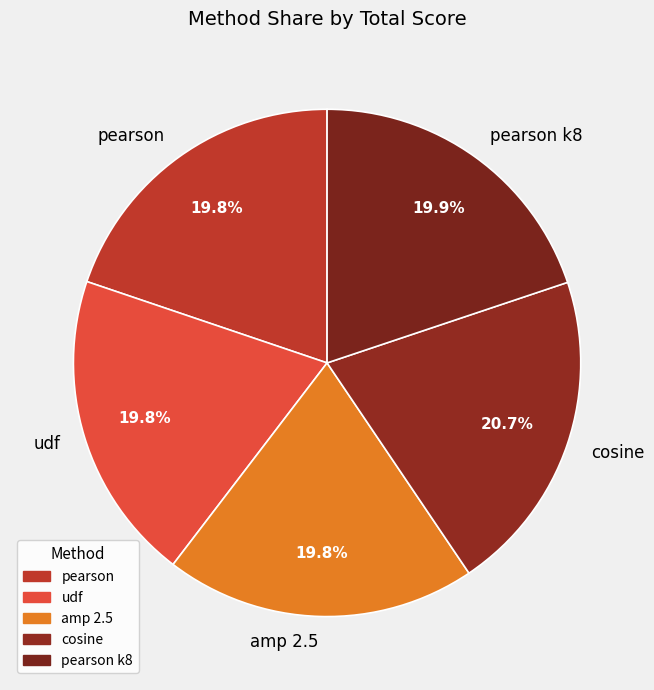

Count the number of slices in the pie.

5